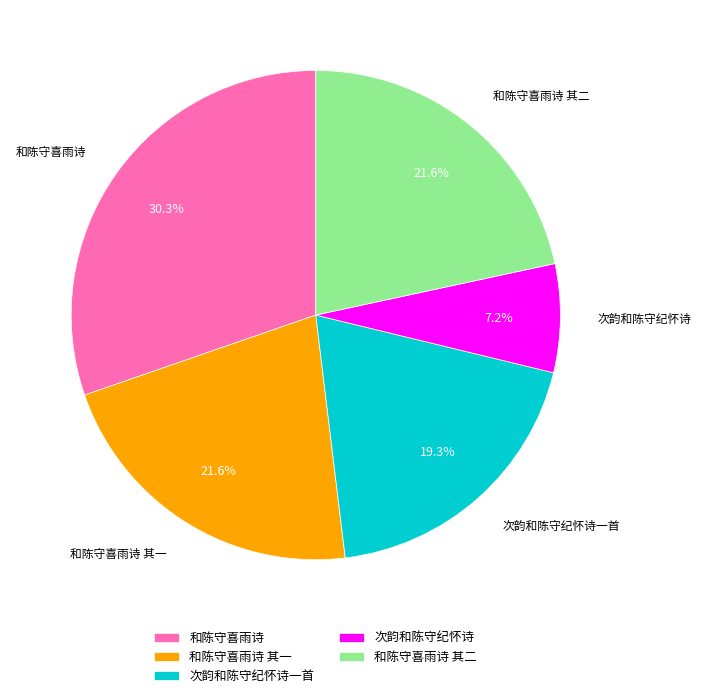

To the nearest percent, what is the difference between the largest and smallest slice percentages?

23%